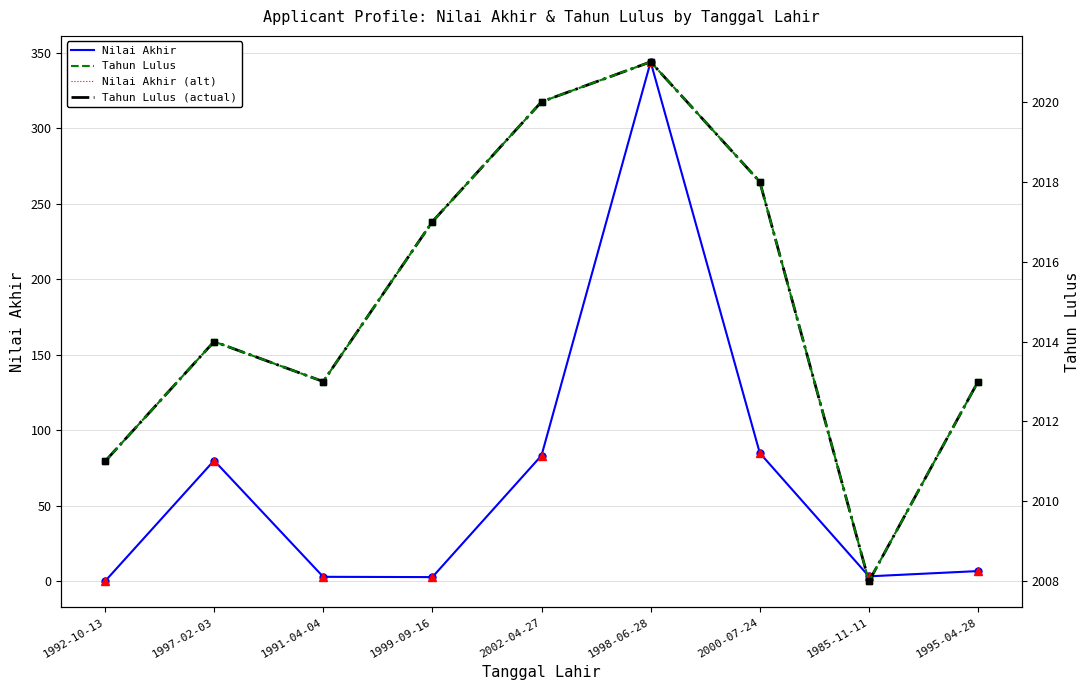

Between 1997-02-03 and 1998-06-28, which series saw the biggest shift?

Nilai Akhir